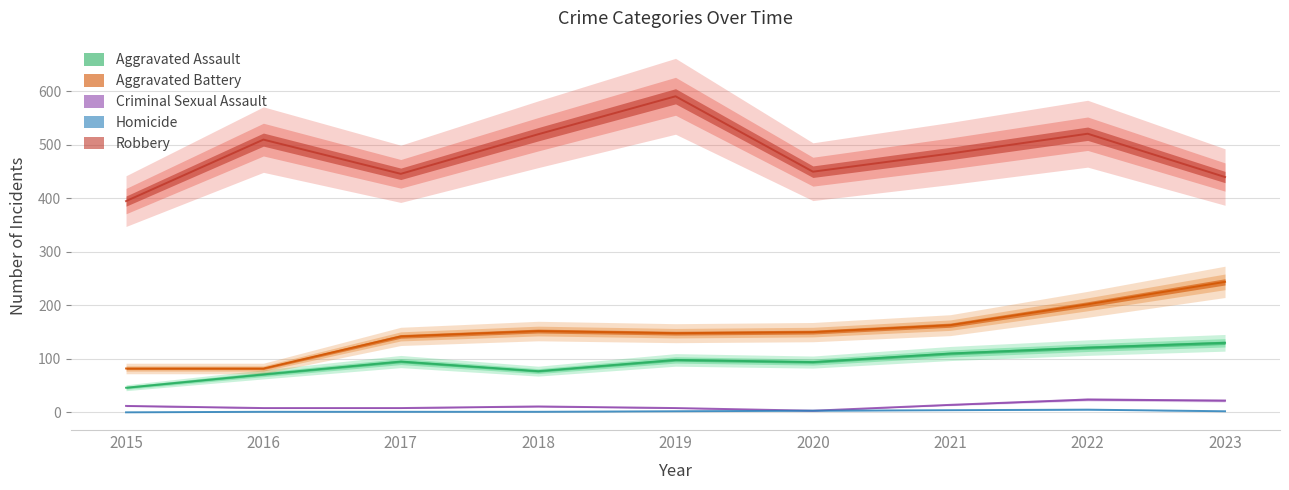

Is this an area chart (filled region under the line)?

No